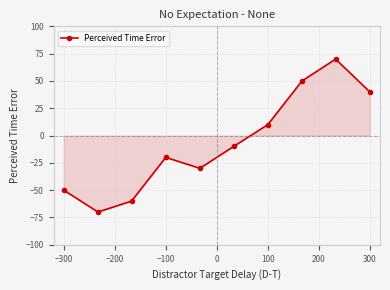

How many values exceed -10?

4